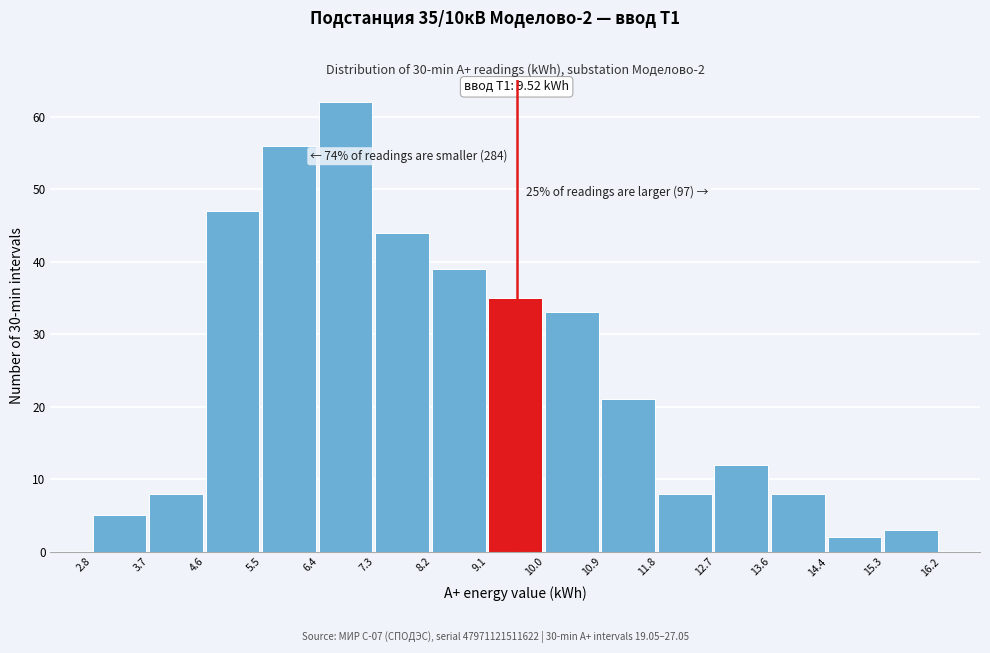

Over which range of the x-axis is the bar tallest?

6.4 to 7.3